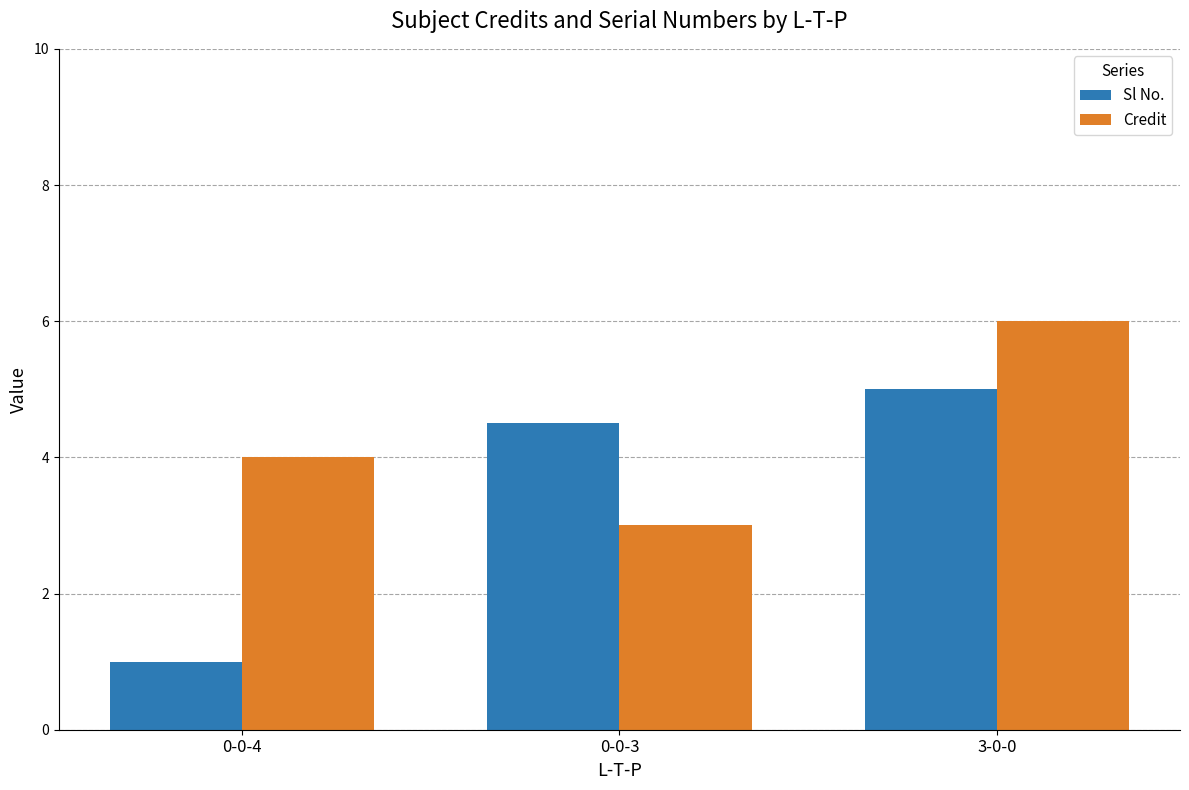

At which label does Credit reach its peak?

3-0-0